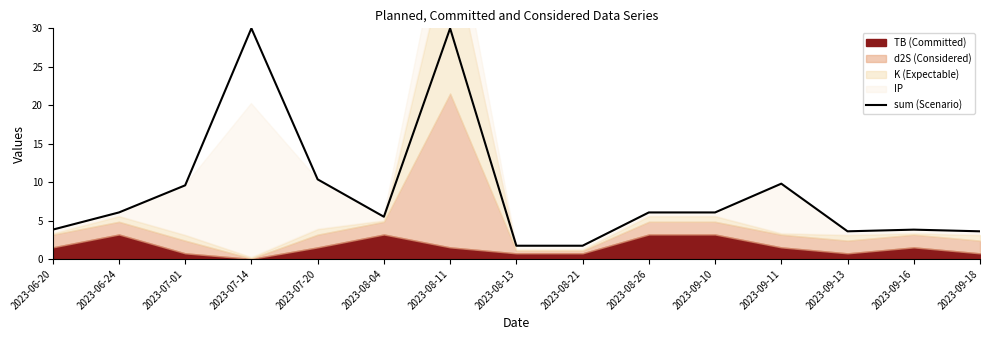

How many interior local valleys (lower than both neighbors) does the data have?

2